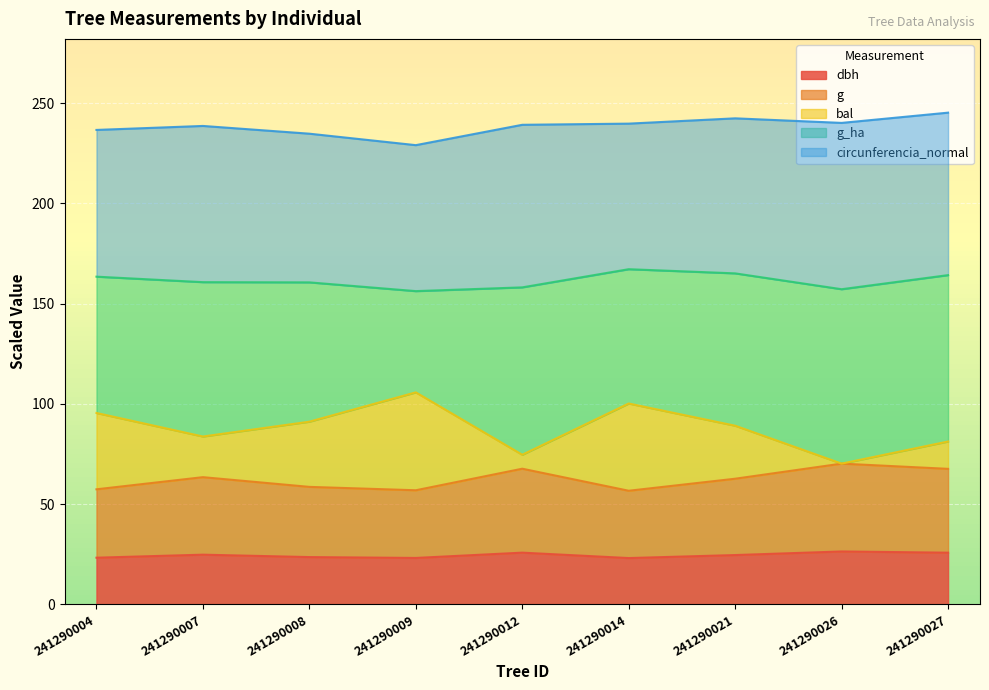

Rank the categories by dbh value from lowest to highest.

241290014, 241290009, 241290004, 241290008, 241290021, 241290007, 241290027, 241290012, 241290026